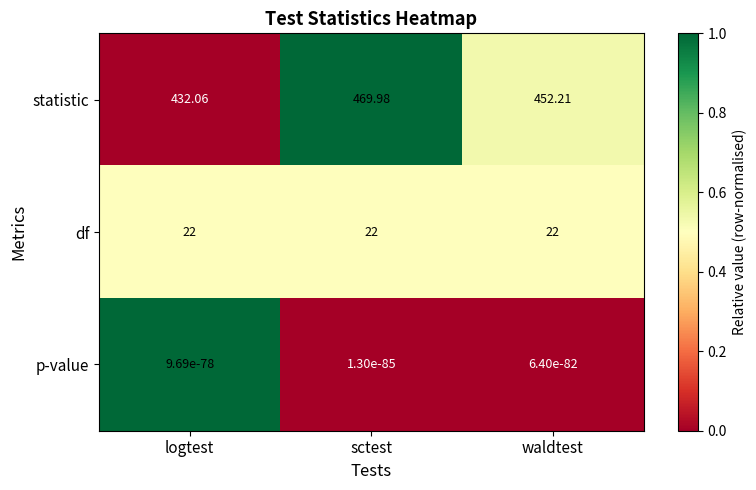

Where does the statistic series first go above 452?

sctest